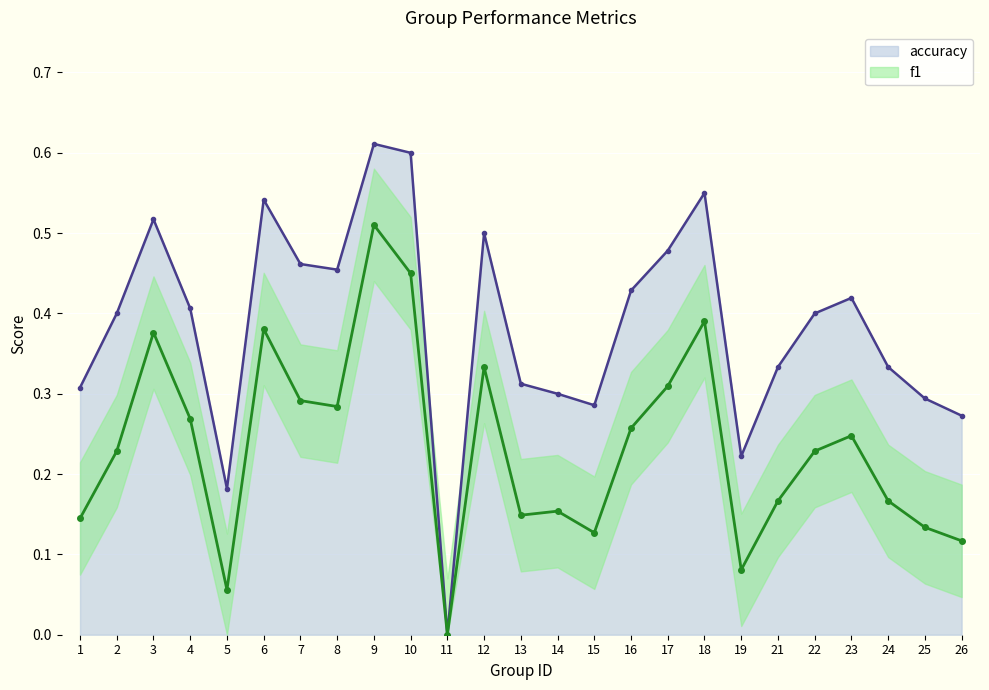

What is the spread (max minus min) of values at 22?

0.2